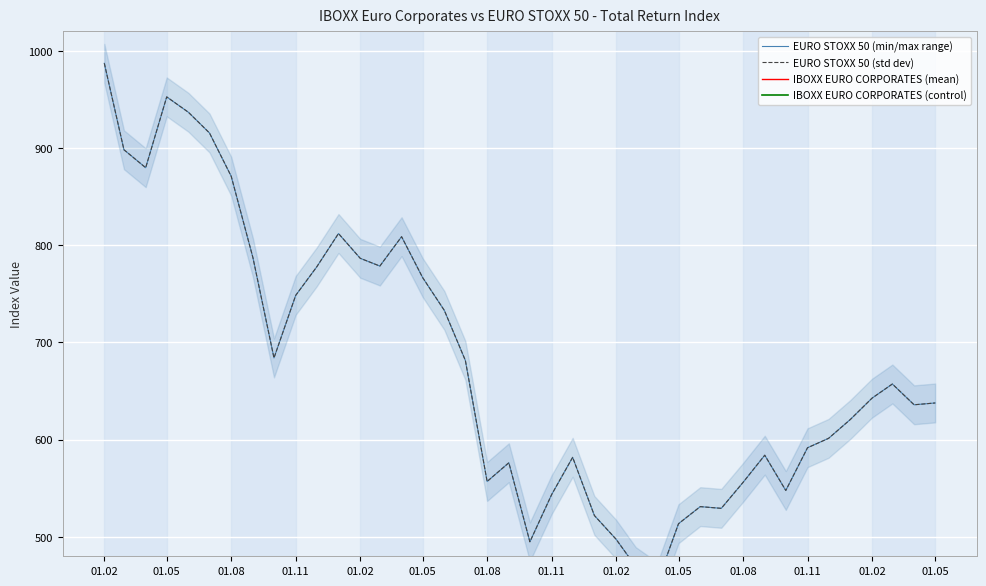

At how many categories does at least one series exceed 846?

7